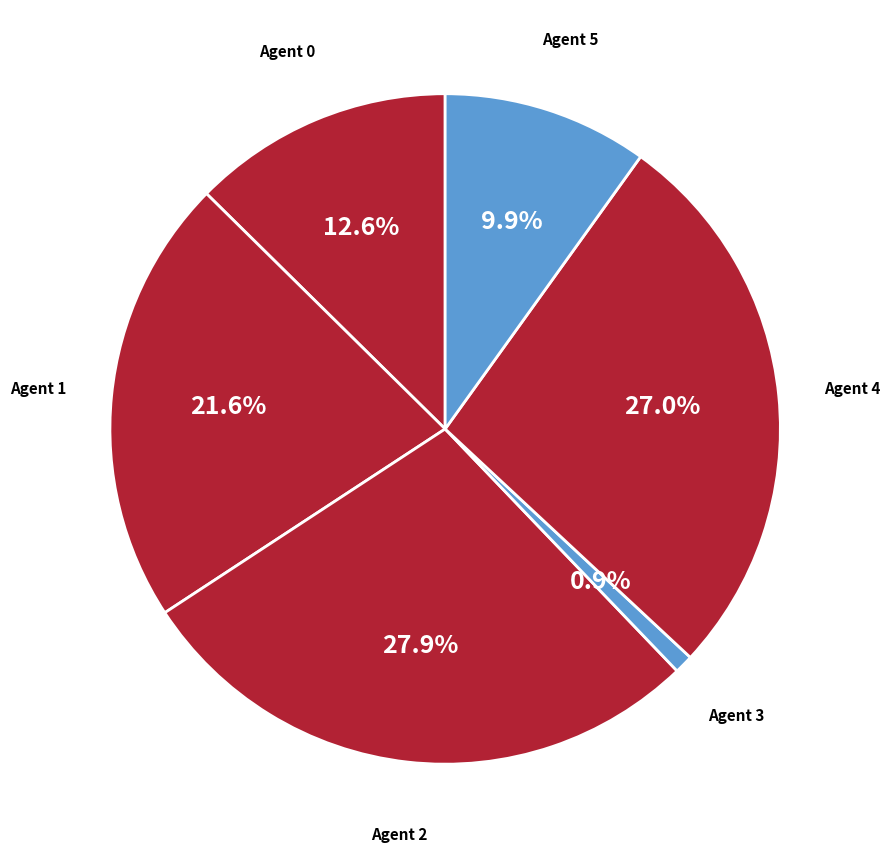

To the nearest percent, what is the difference between the largest and smallest slice percentages?

27%